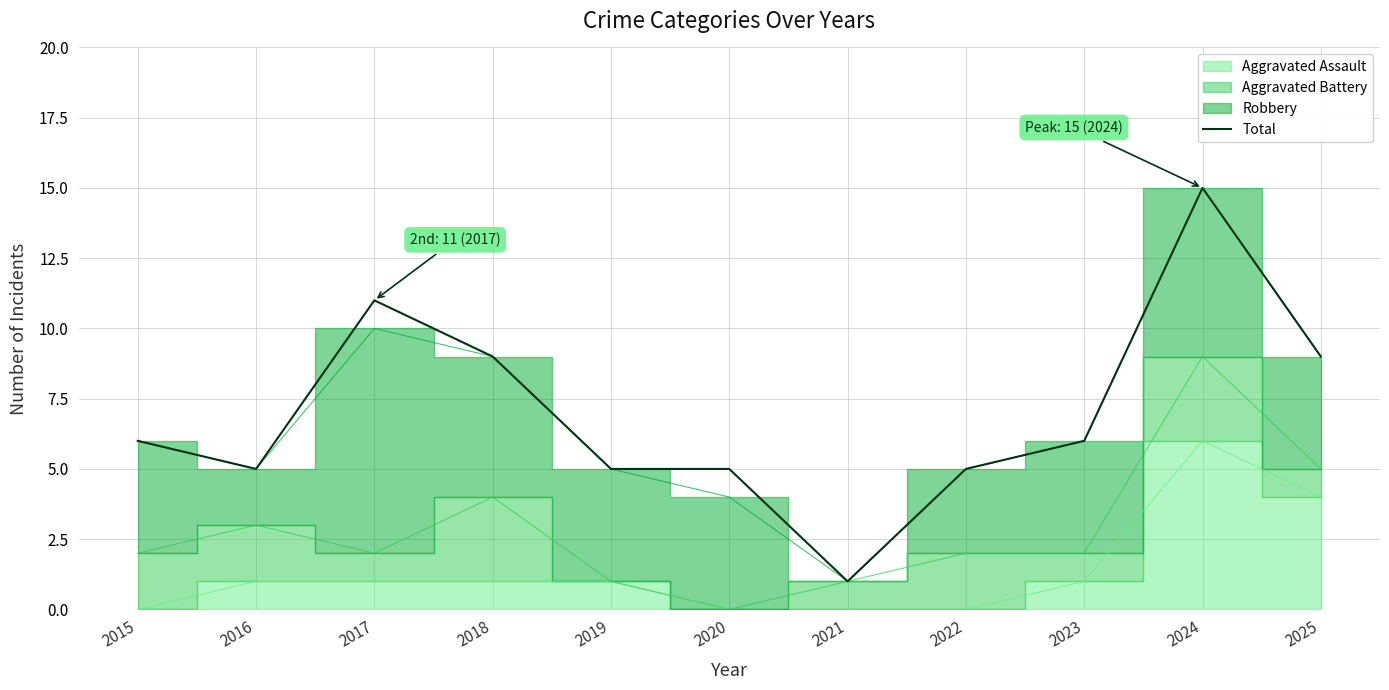

What is the value of the 9th point from the left?

6